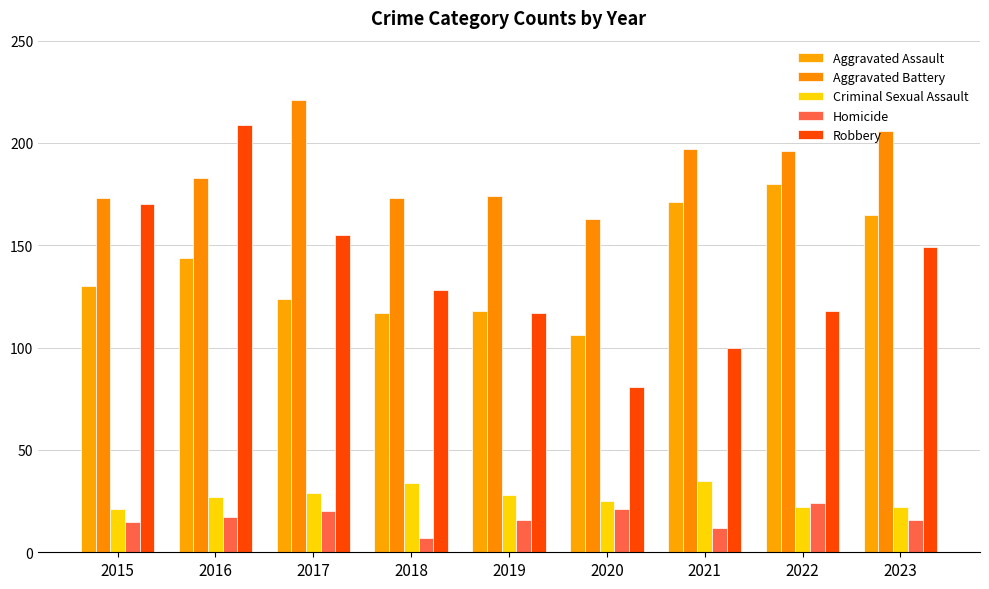

True or false: Robbery has a value of 115 at 2016.

False